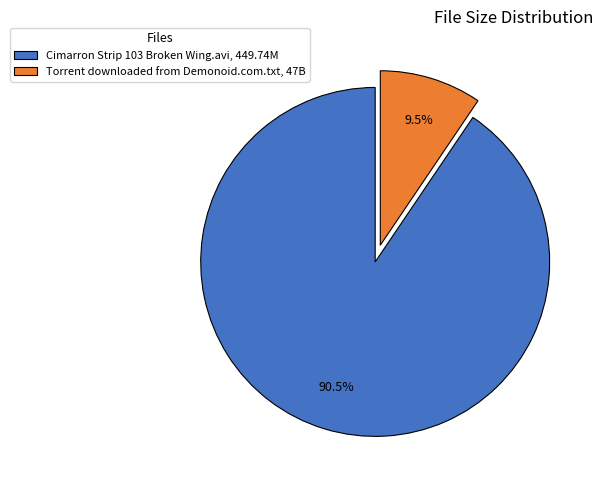

To the nearest percent, what is the difference between the Cimarron Strip 103 Broken Wing.avi and Torrent downloaded from Demonoid.com.txt slice percentages?

81%